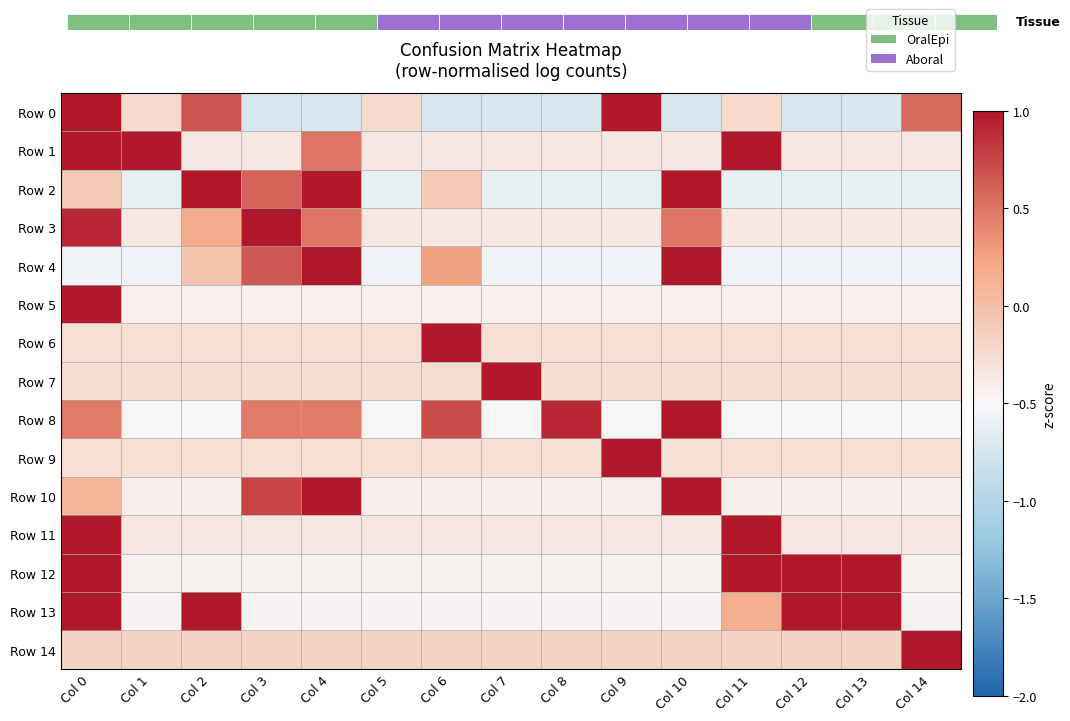

Which category has the highest value across all series?

Col 0